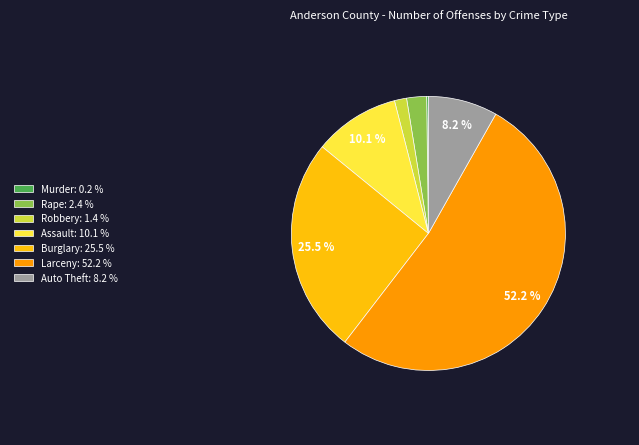

What is the largest slice in the pie chart?

Larceny